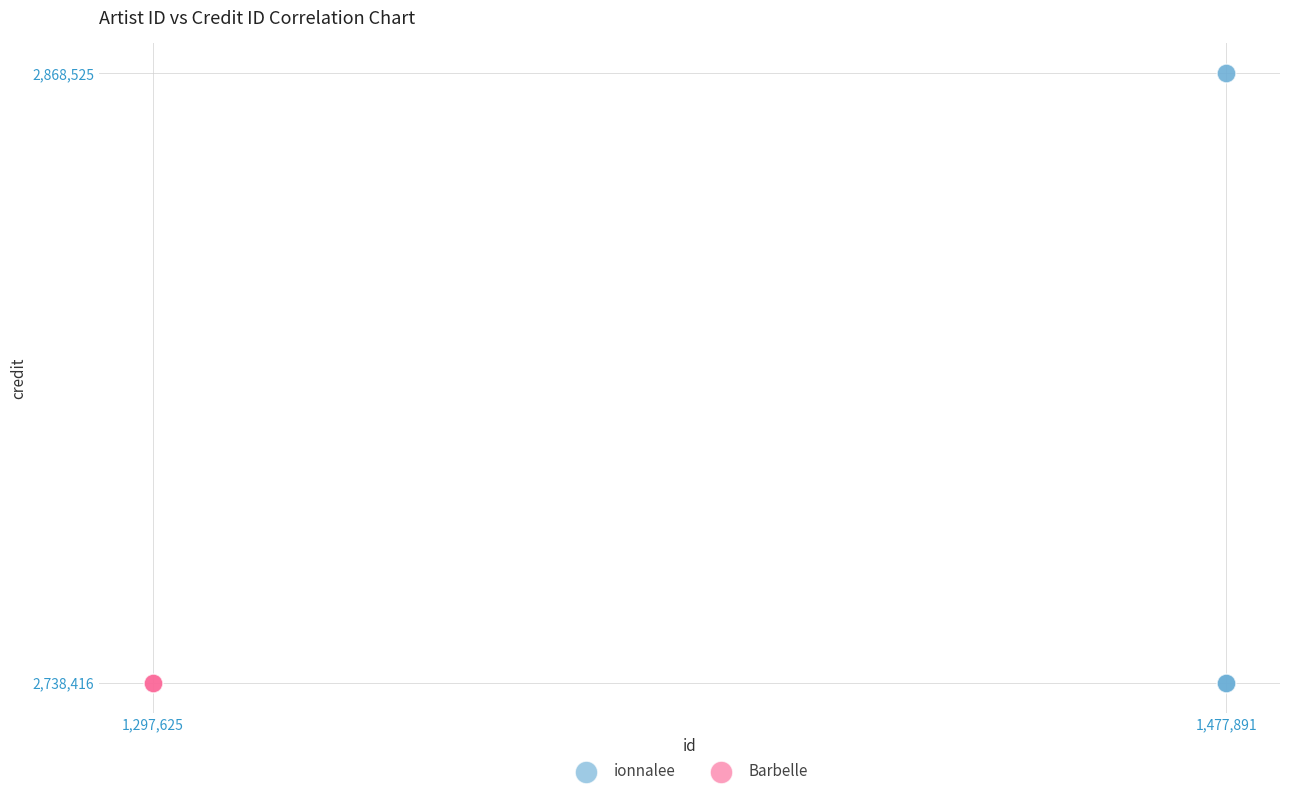

Which series contains the highest Y value?

ionnalee